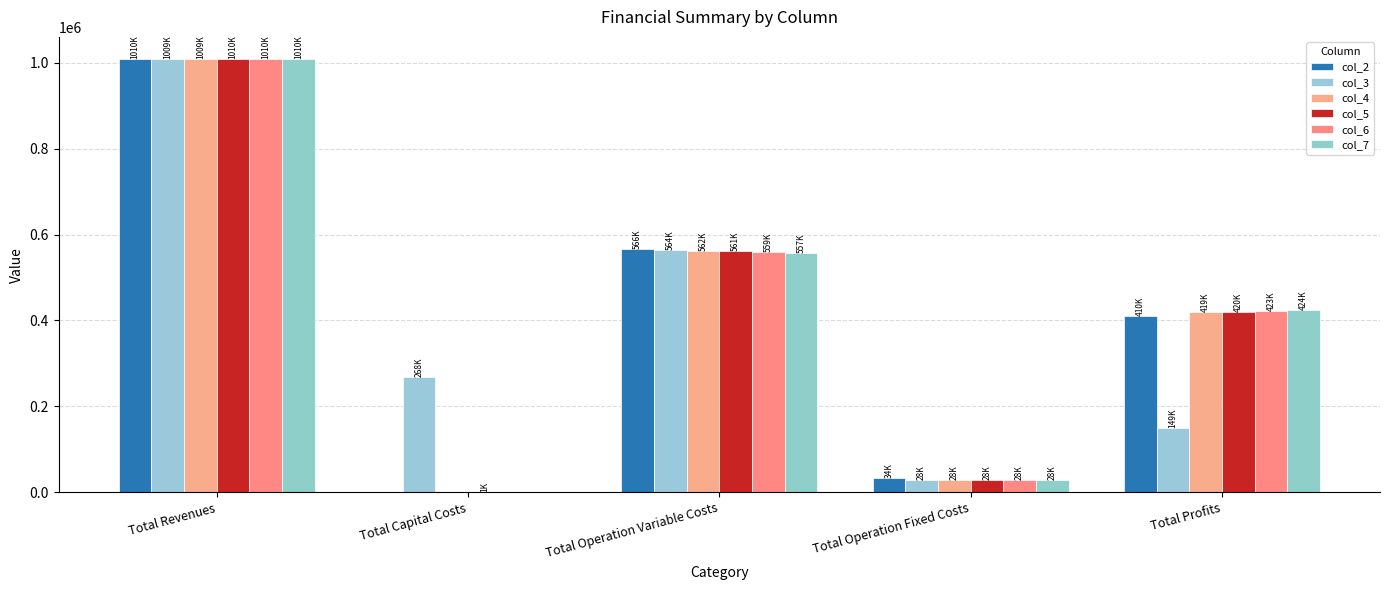

Between Total Capital Costs and Total Profits, which is larger?

Total Profits